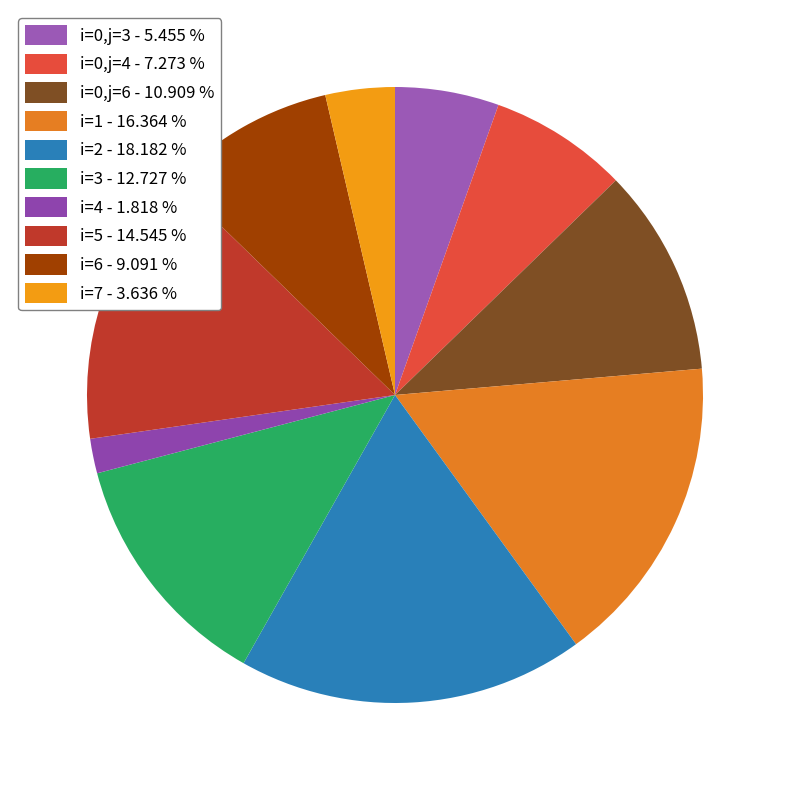

Is the sum of i=3 and i=0,j=6 greater than half?

No